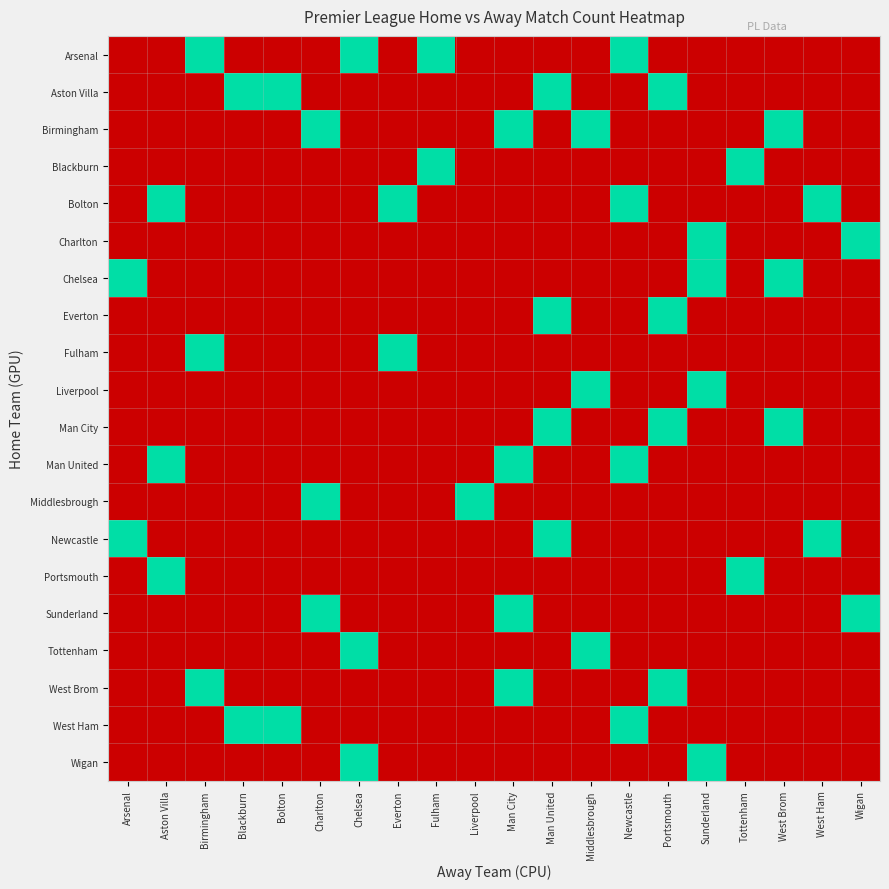

Which series changed the most between Man City and West Brom?

Chelsea